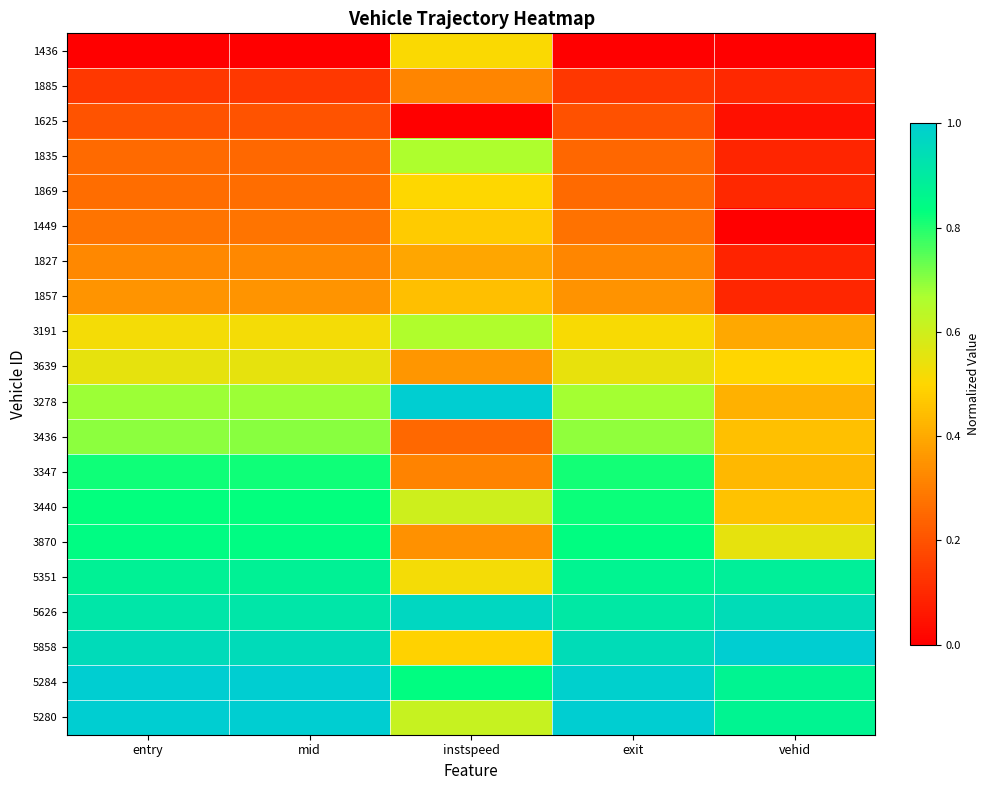

At how many categories does at least one series exceed 0?

5